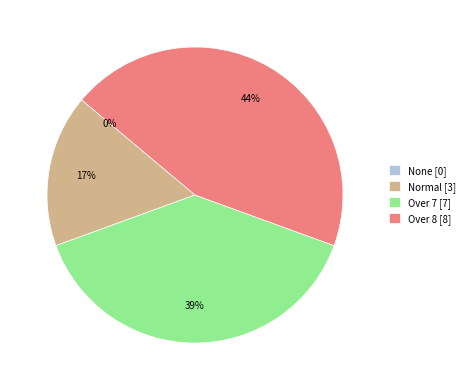

What percentage is the Normal slice, to the nearest percent?

17%